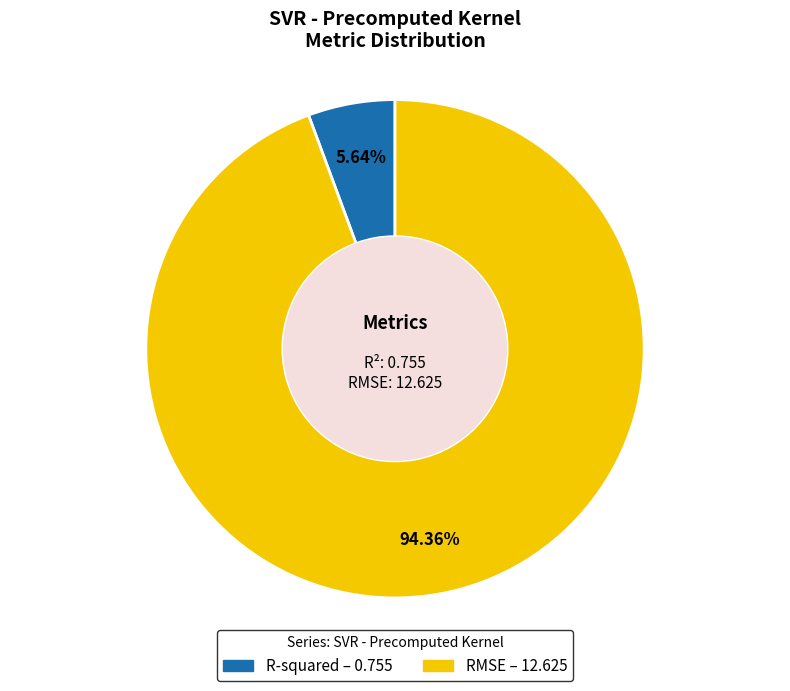

Is there any slice that represents more than half of the pie?

Yes